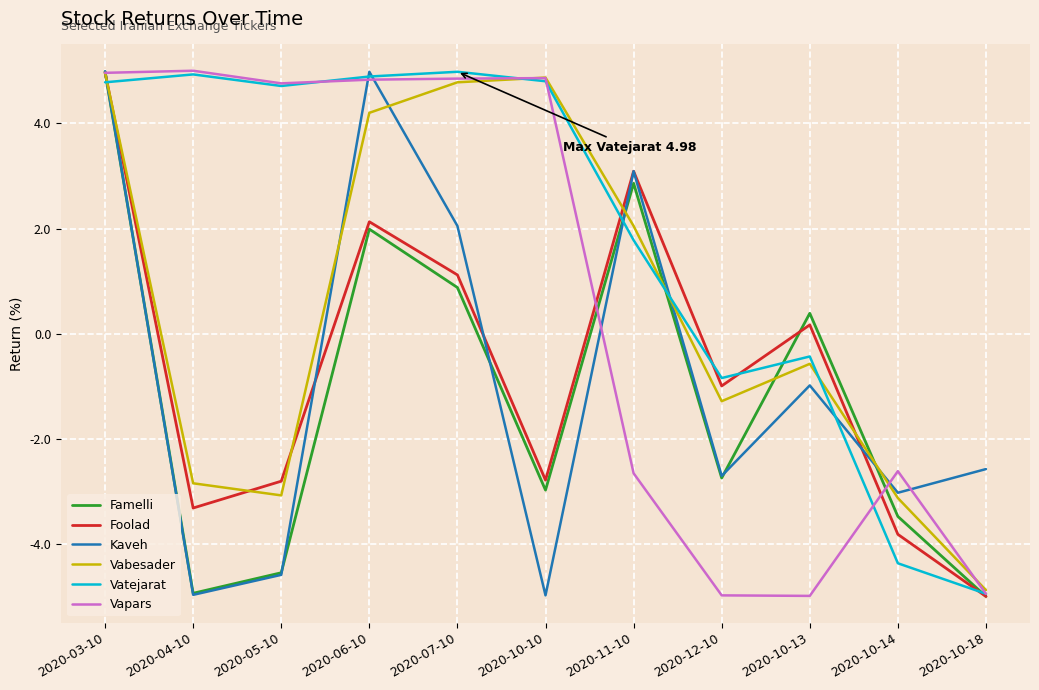

How many lines are shown in the chart?

6